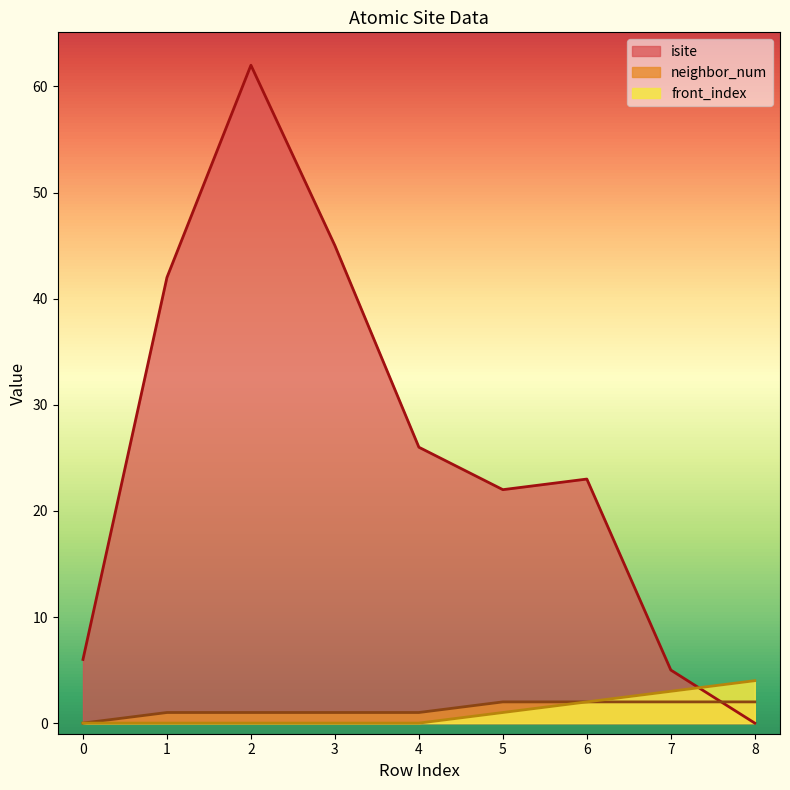

What is the difference between the second highest and second lowest values in the front_index series?

3